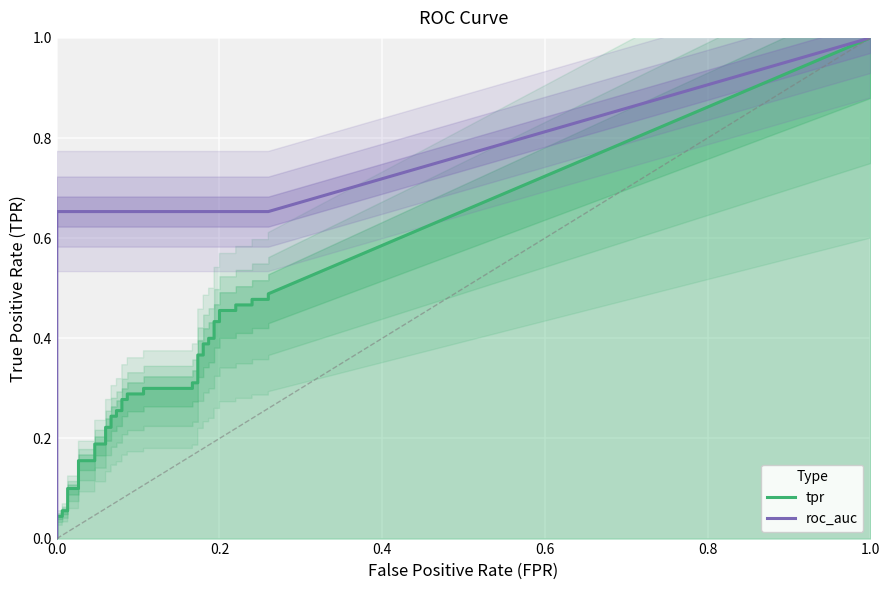

What is the approximate value of roc_auc at 15?

0.7